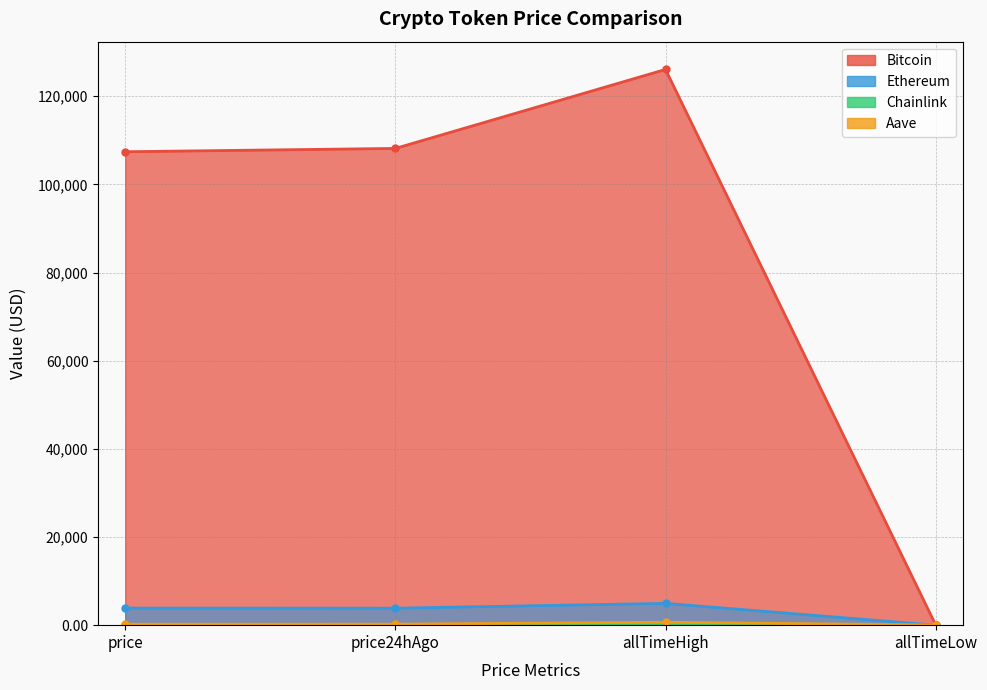

Is it true that Bitcoin equals 55979.5 at price24hAgo?

False